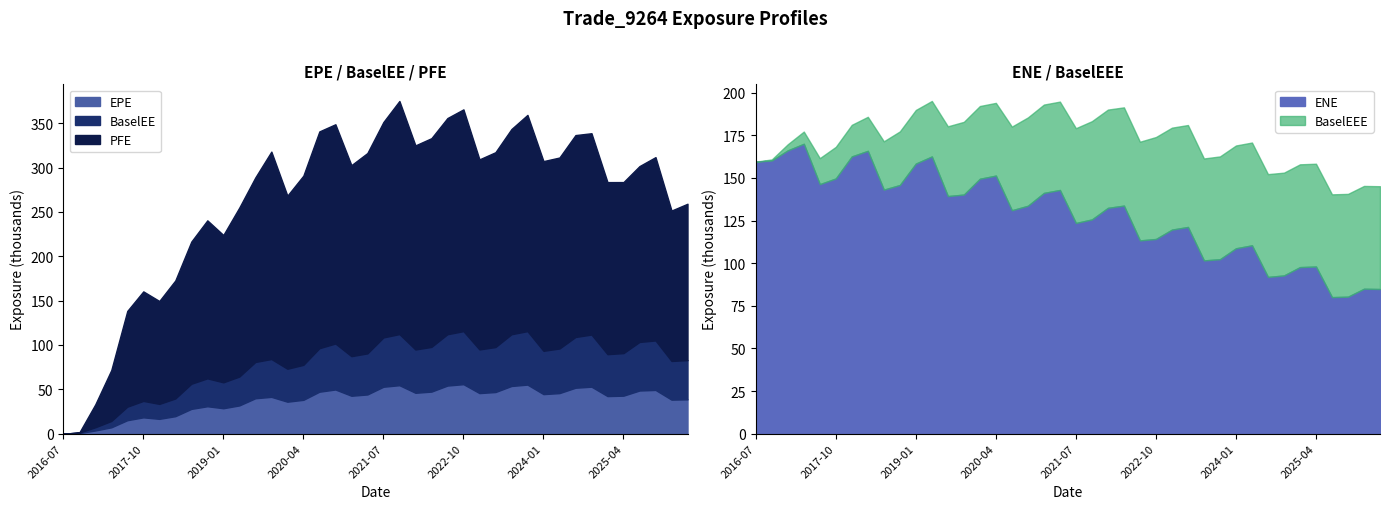

At which label is BaselEEE closest to 30151?

2018-10-01